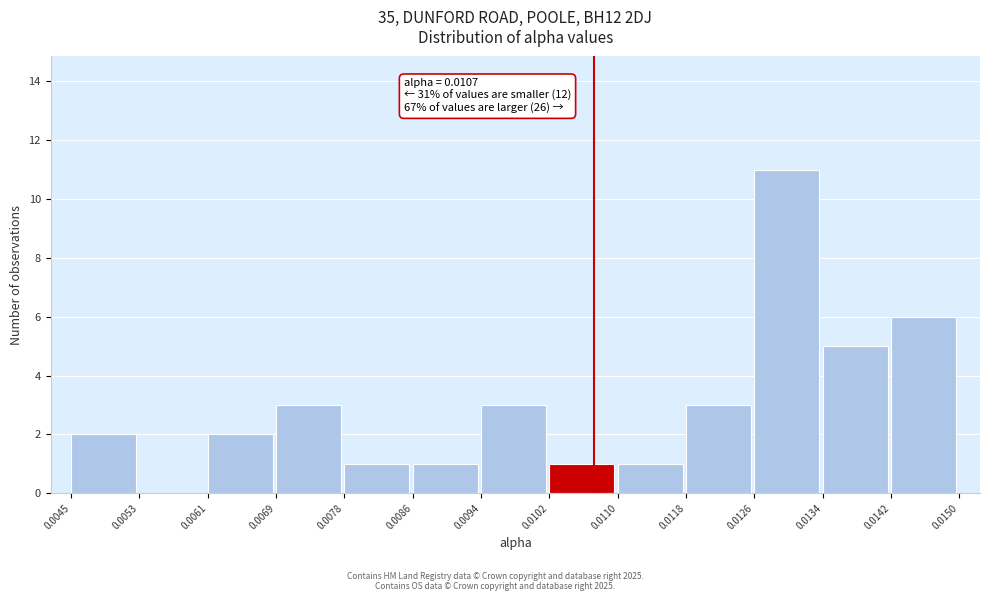

Over which range of the x-axis is the bar tallest?

0.0126 to 0.0134